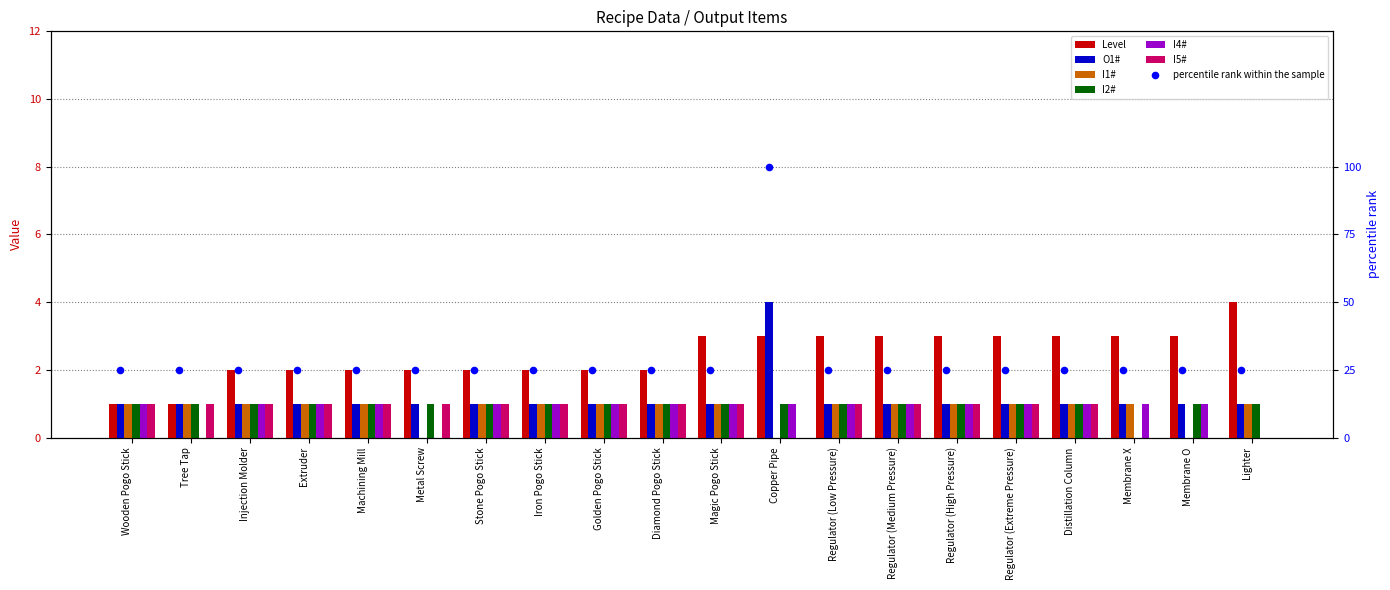

At how many categories does at least one series exceed 0?

20